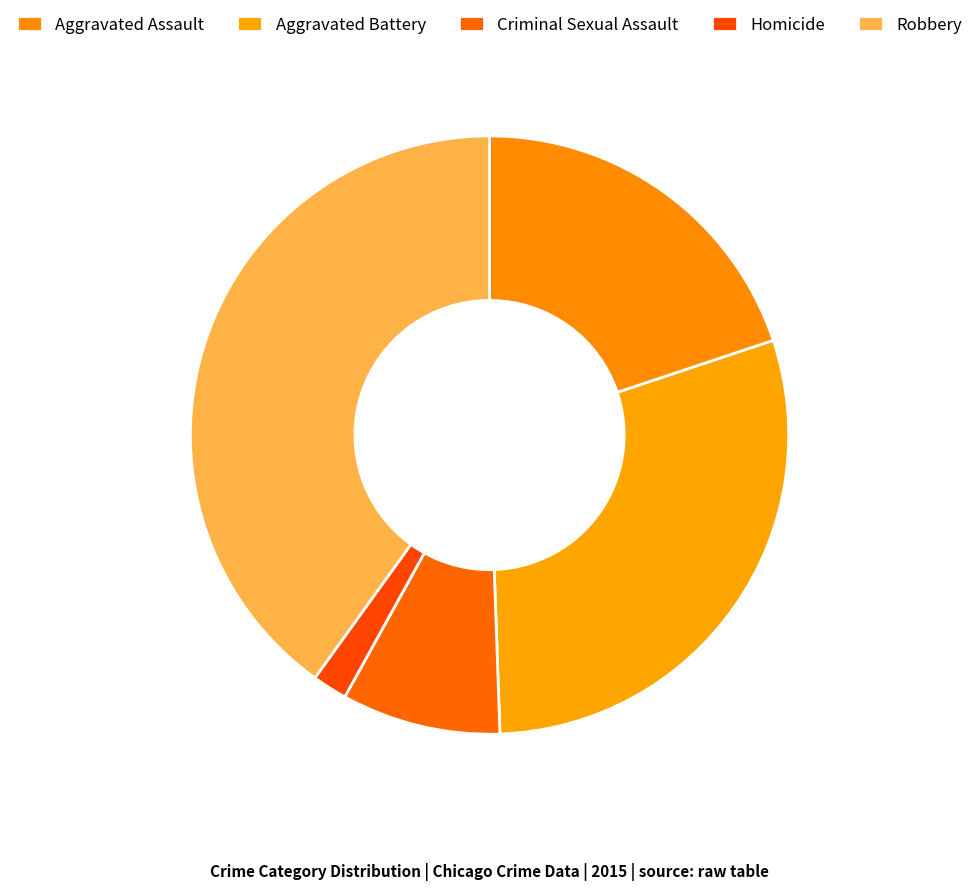

Is it true that Criminal Sexual Assault is 9% of the pie?

True